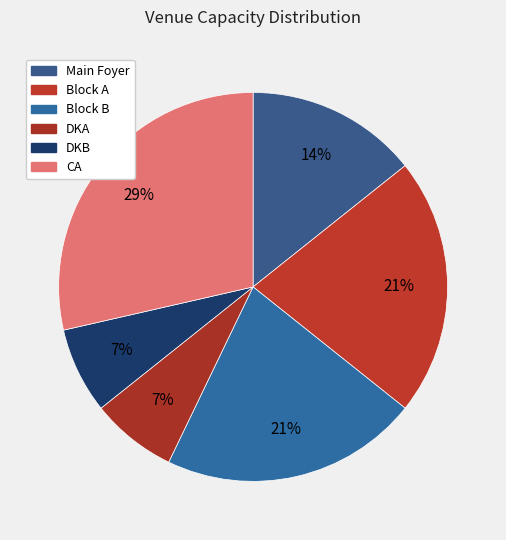

What is the change in value from Main Foyer to CA?

+200